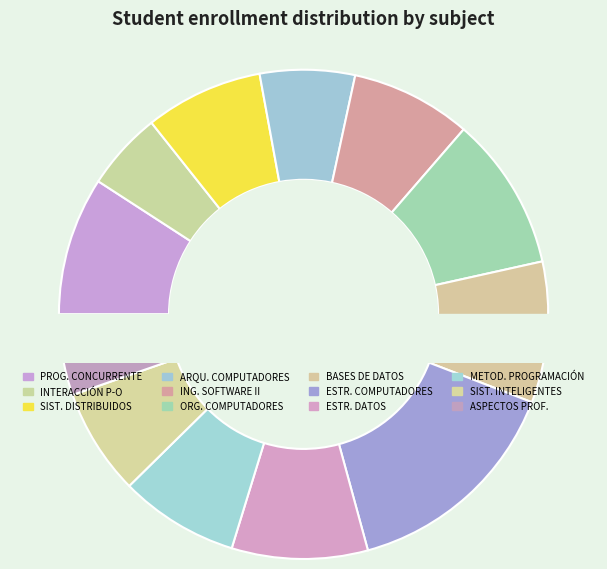

What percentage is the METODOLOGÍA DE LA PROGRAMACIÓN slice, to the nearest percent?

8%